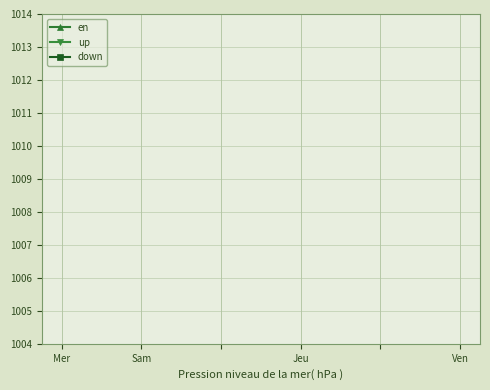

True or false: en has a value of -65 at Ven.

False